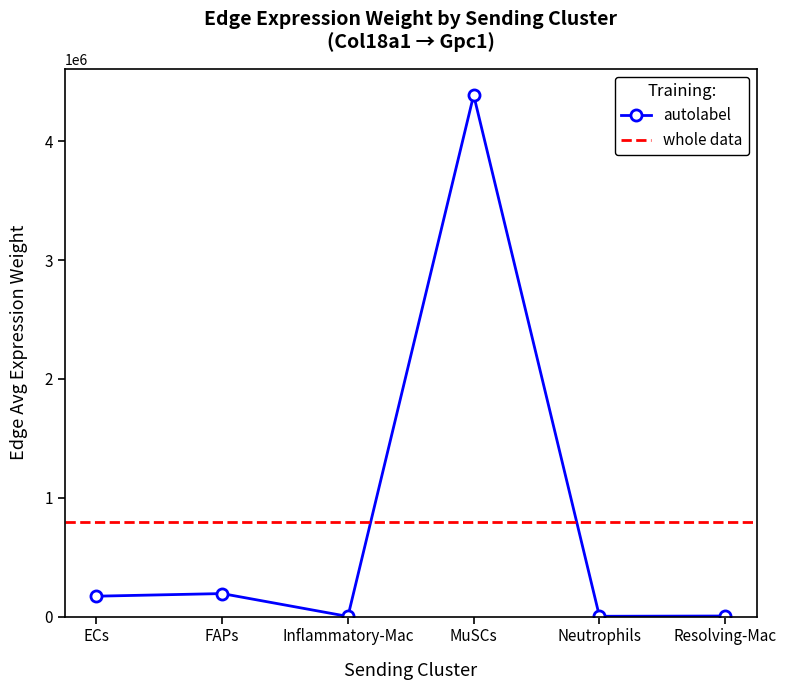

What is the approximate value at FAPs?

193215.9